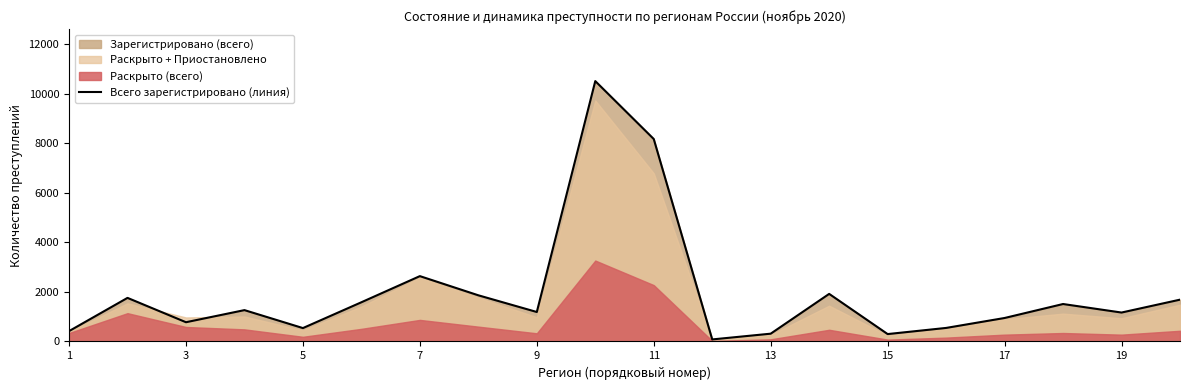

How many values exceed 1265?

9